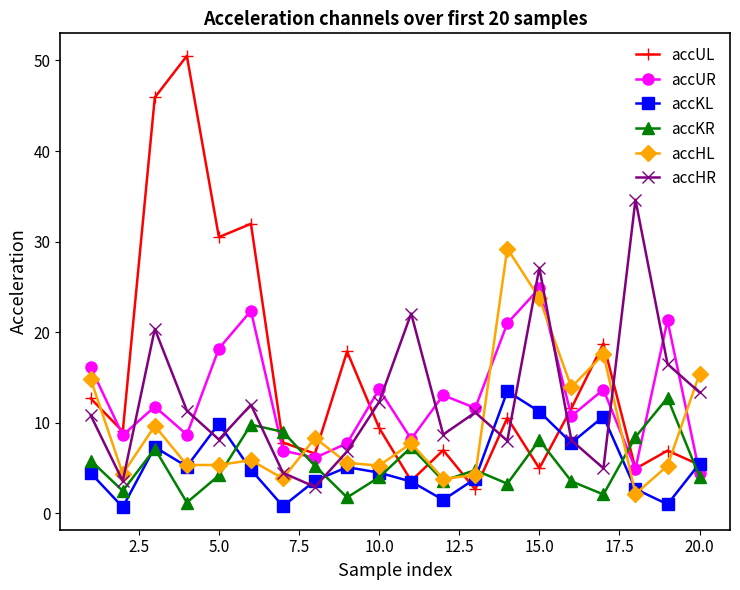

What is the value of the accUL point at the 20th from the left?

5.3